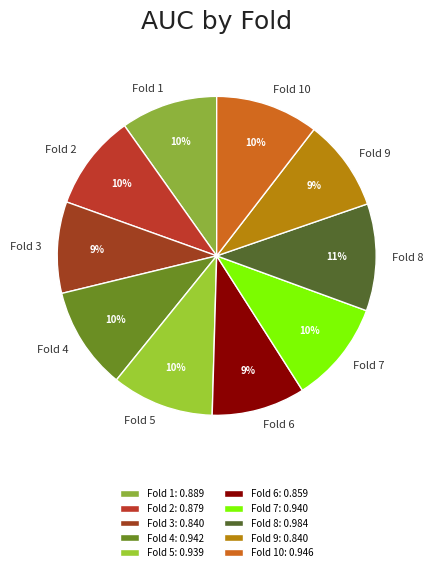

Is there any slice that represents more than half of the pie?

No